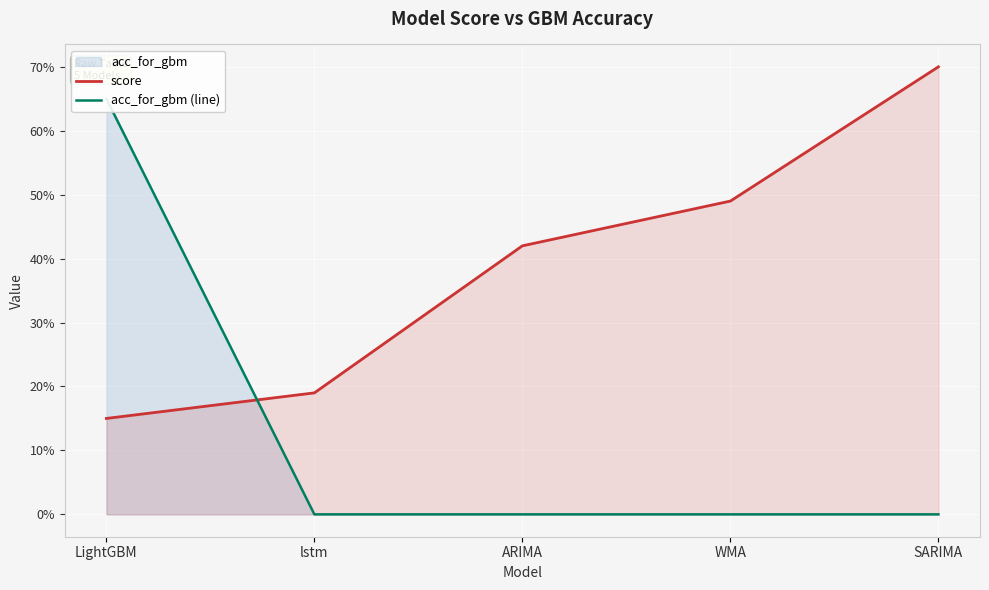

Is the value of acc_for_gbm (line) at LightGBM greater than the value of score at LightGBM?

Yes